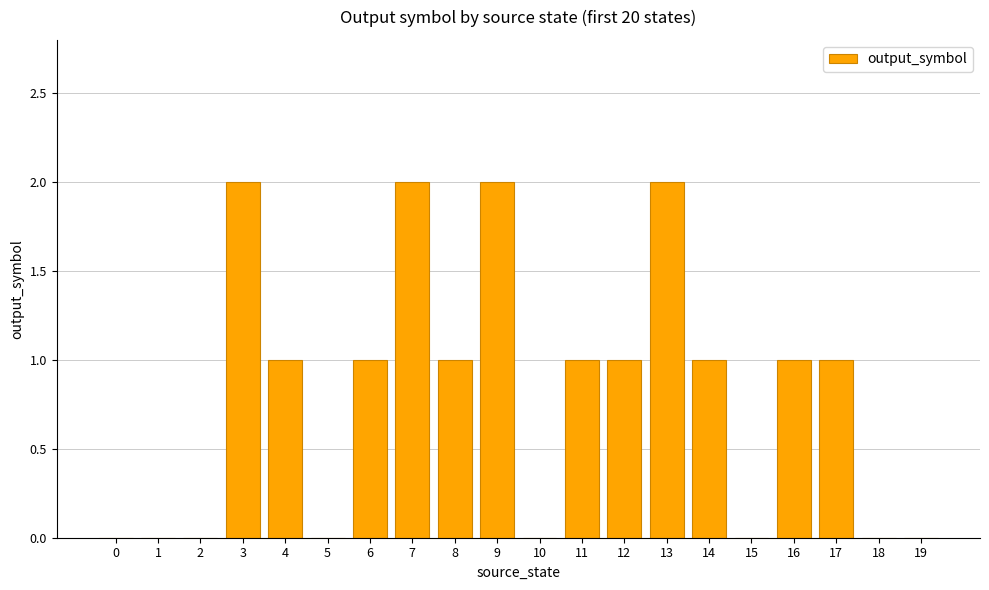

Count the number of data series in this chart.

1